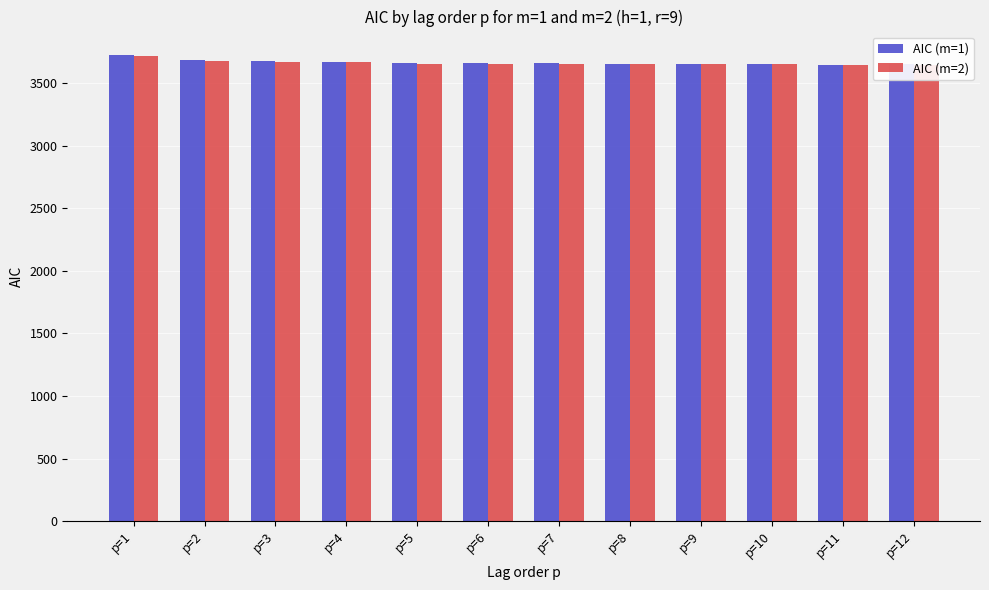

Is it true that AIC (m=2) equals 5589.7 at p=2?

False